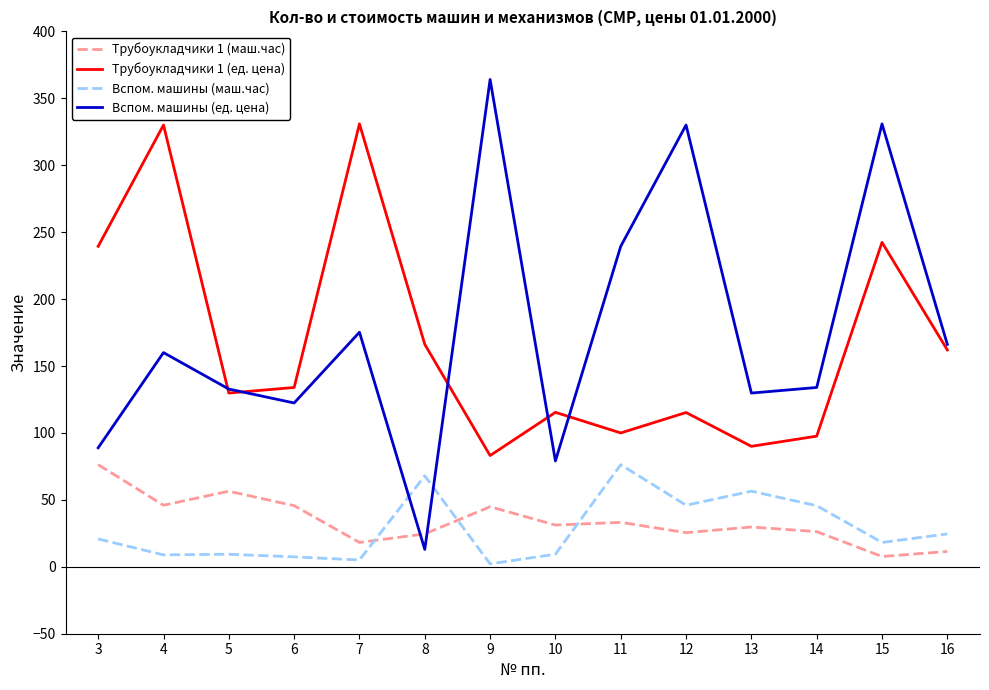

The Вспом. машины (ед. цена) series shows 45.8 at 10. True or false?

False